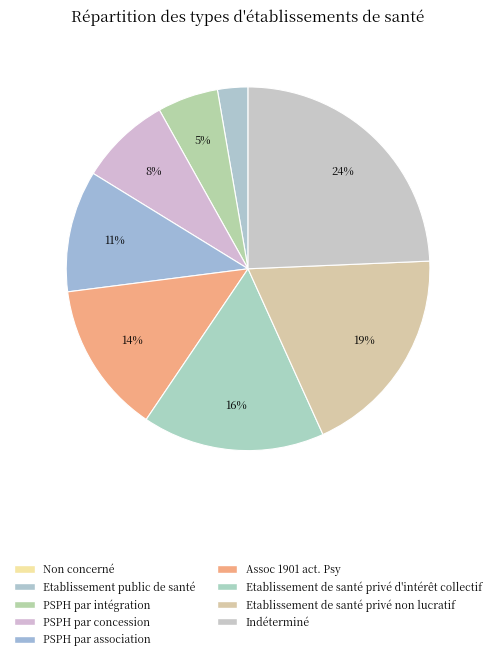

Which category has the smallest portion of the pie?

Non concerné